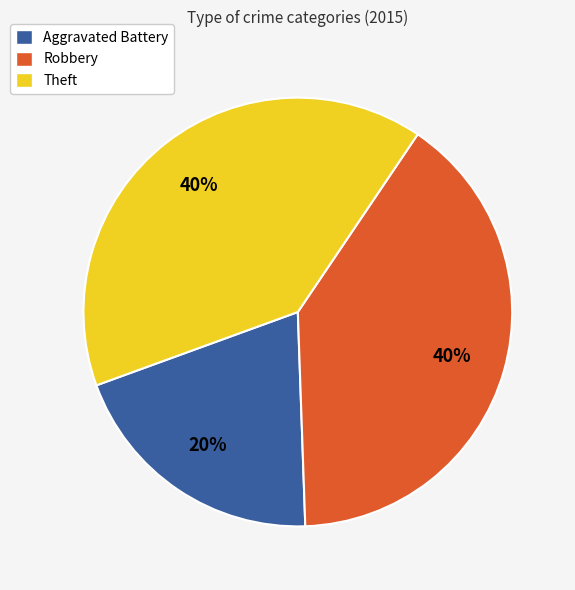

Do Robbery and Theft together represent more than half of the pie?

Yes